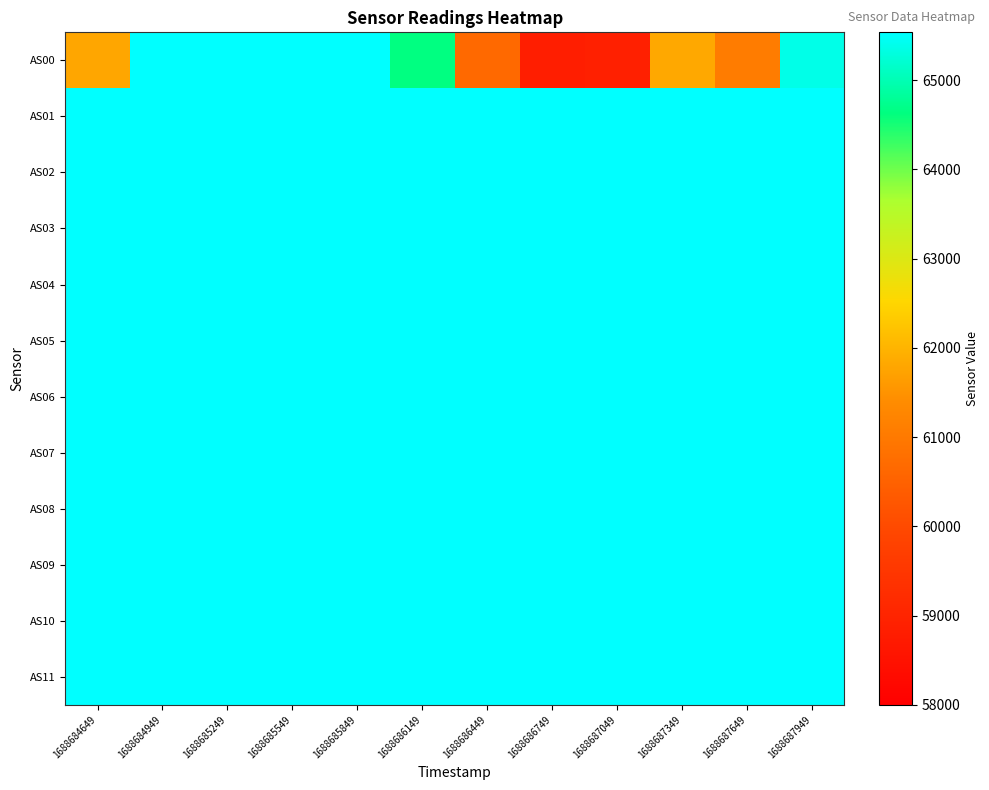

Which series changed the most between 1688685249 and 1688687649?

AS00